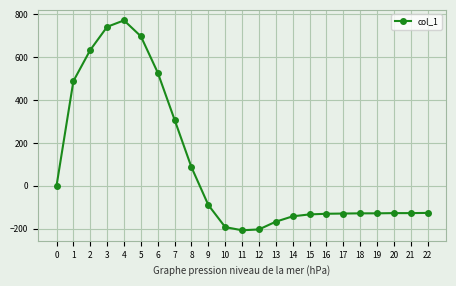

What is the difference between the values at 3 and 10?

933